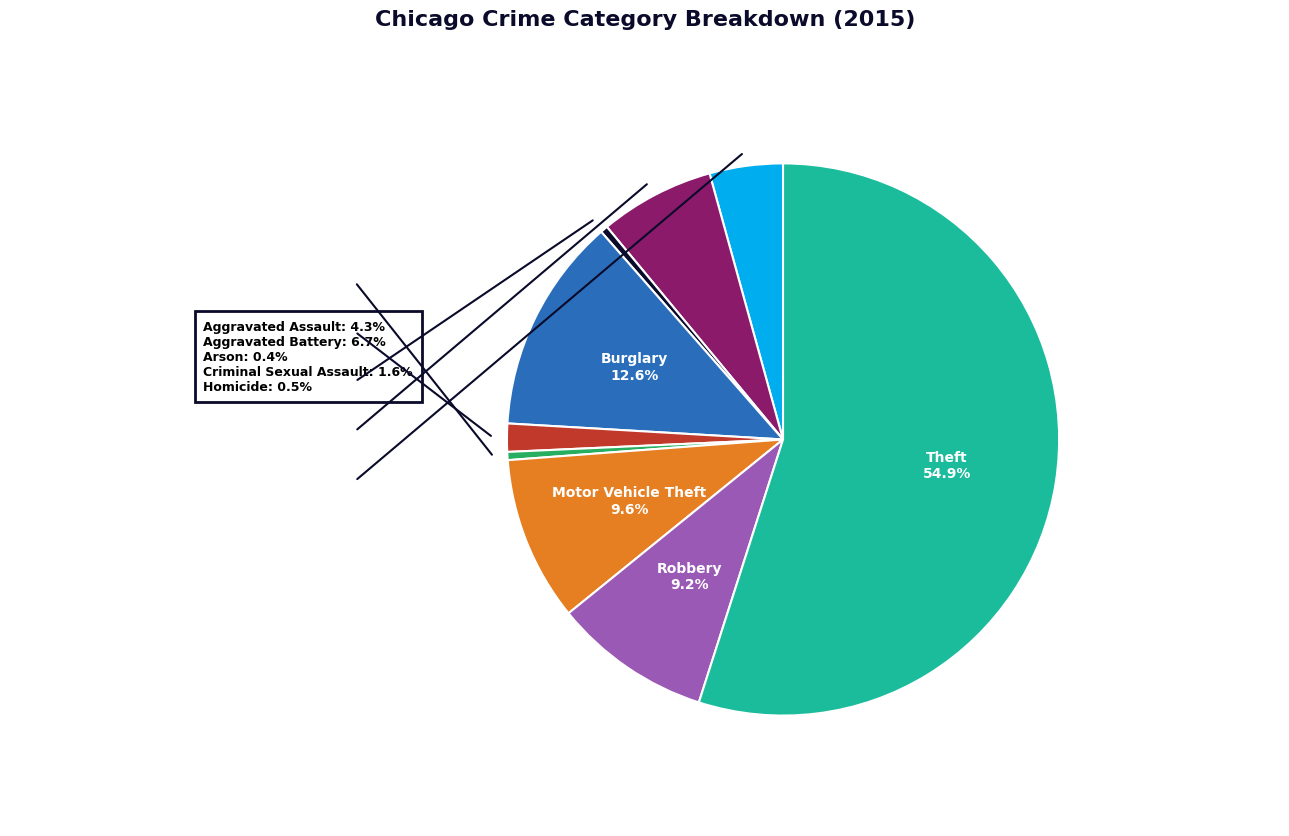

To the nearest percent, what is the combined percentage of Aggravated Assault and Aggravated Battery?

11%